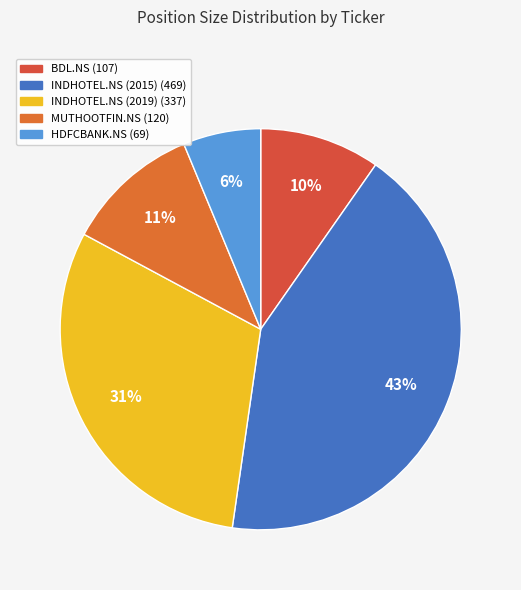

To the nearest percent, what percentage of the pie is HDFCBANK.NS?

6%